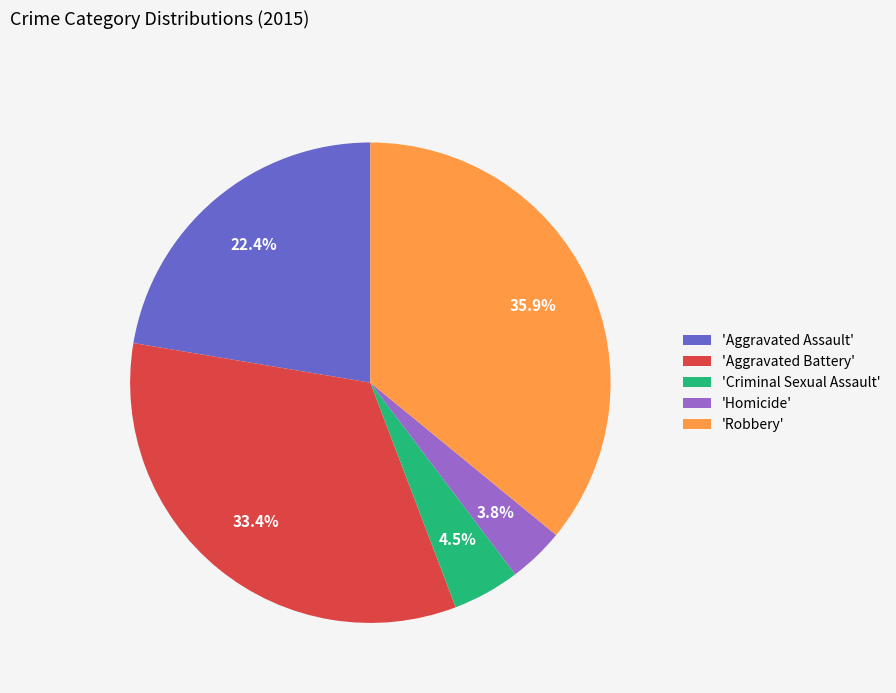

Which has a higher value, 'Aggravated Battery' or 'Robbery'?

'Robbery'